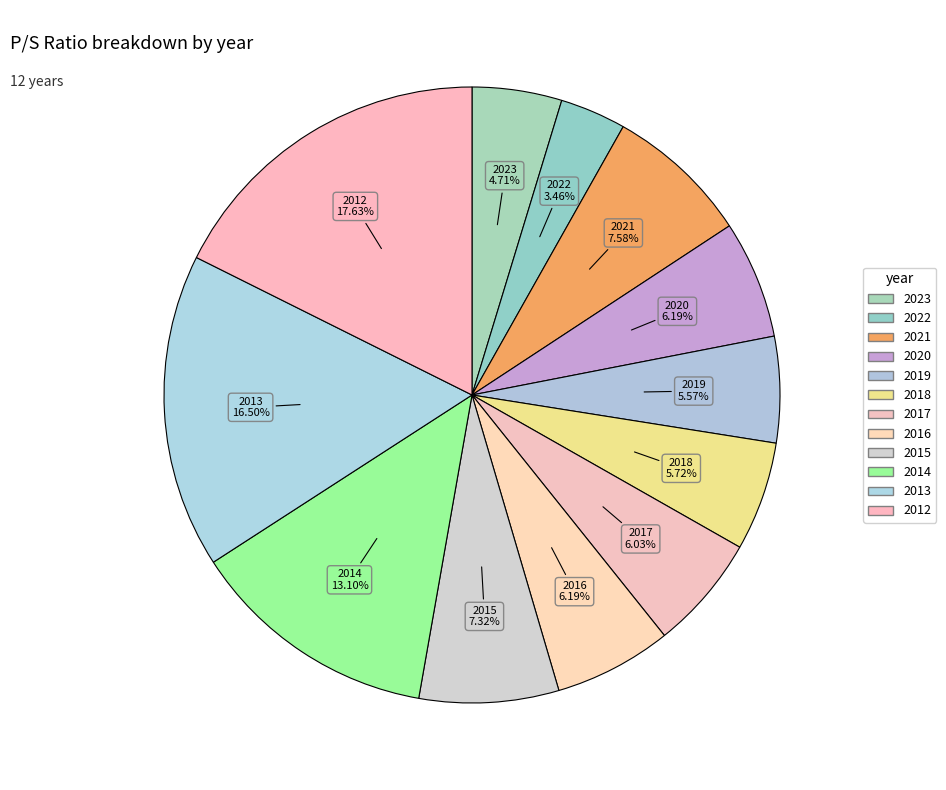

Is 2012 the majority of the pie?

No